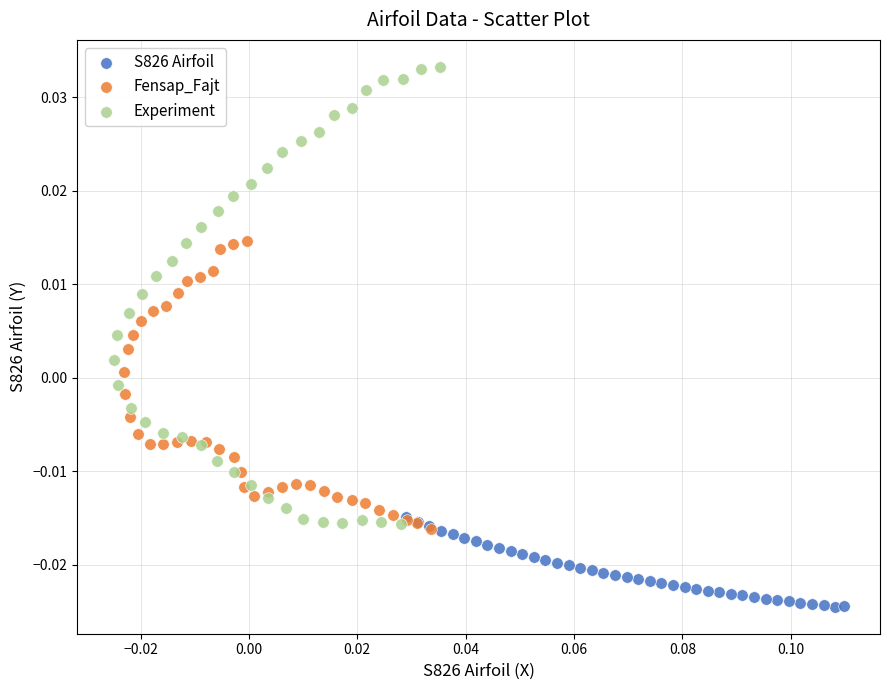

Which series contains the highest Y value?

Experiment